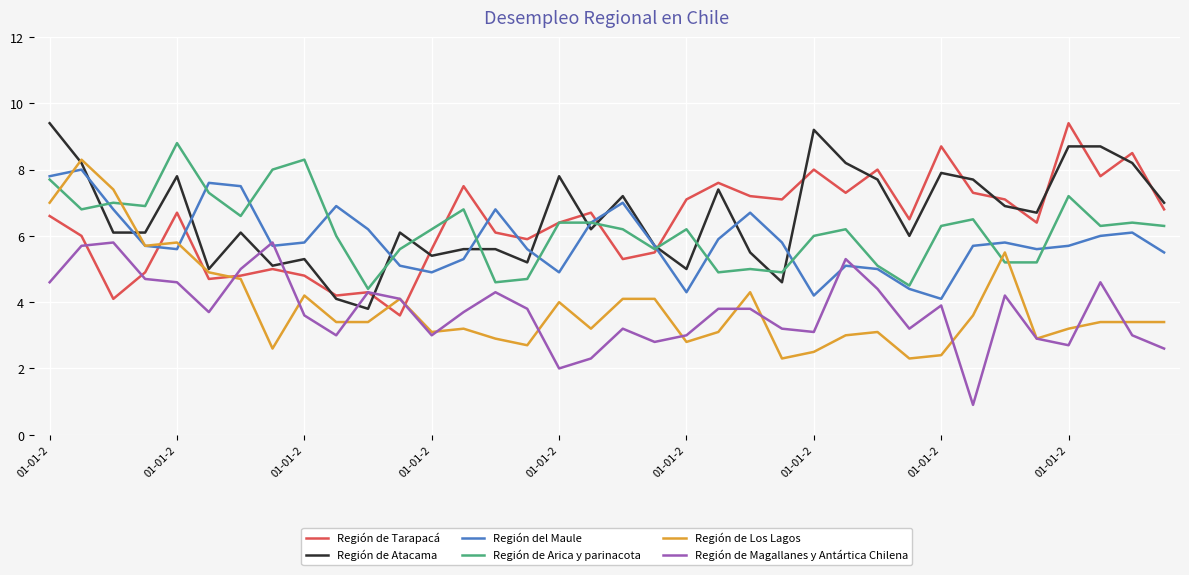

What is the maximum value shown in the chart?

9.4